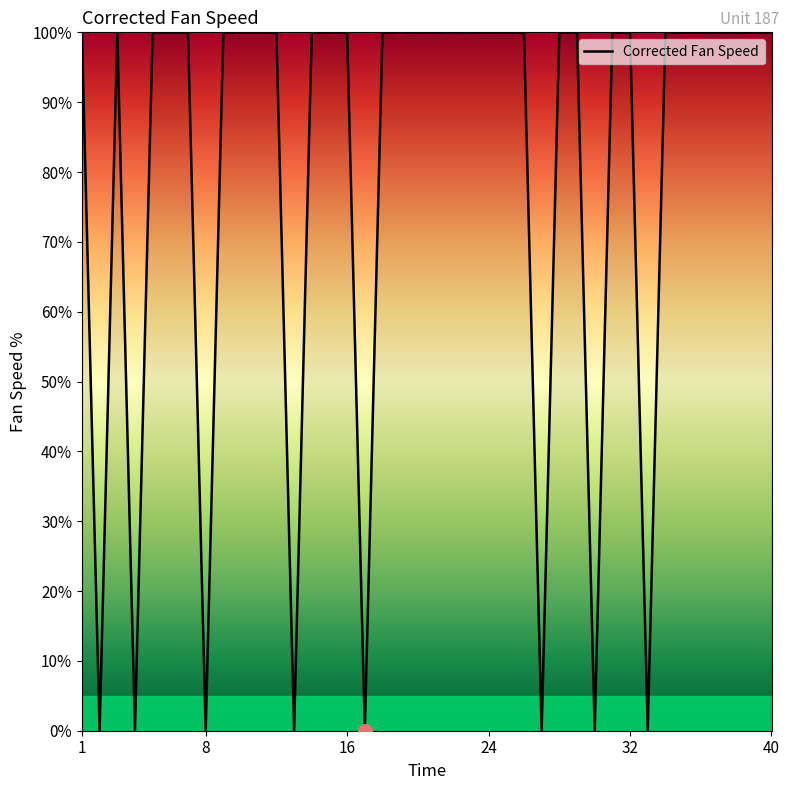

True or false: there are more than 2 points higher than both neighbors.

True